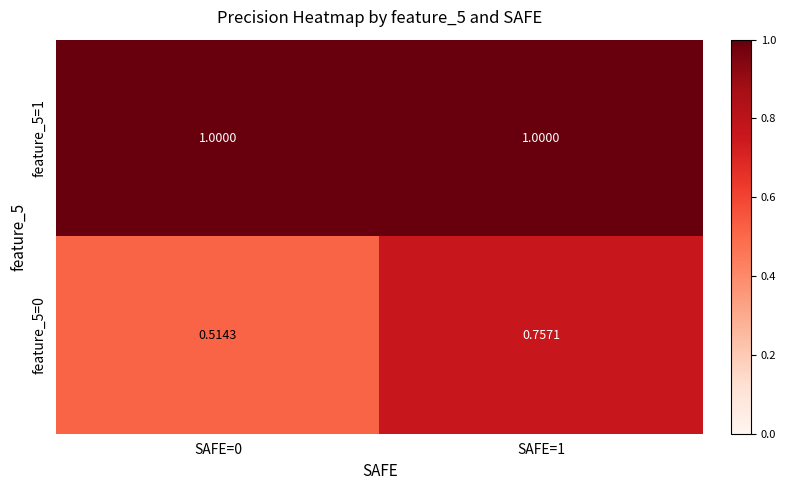

Is the value of feature_5=1 at SAFE=0 greater than the value of feature_5=0 at SAFE=0?

Yes